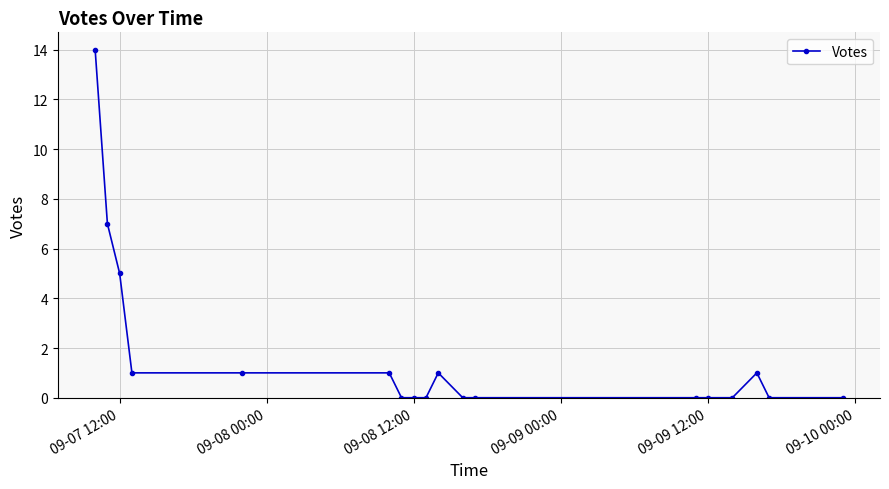

What is the difference between the maximum and minimum values?

14